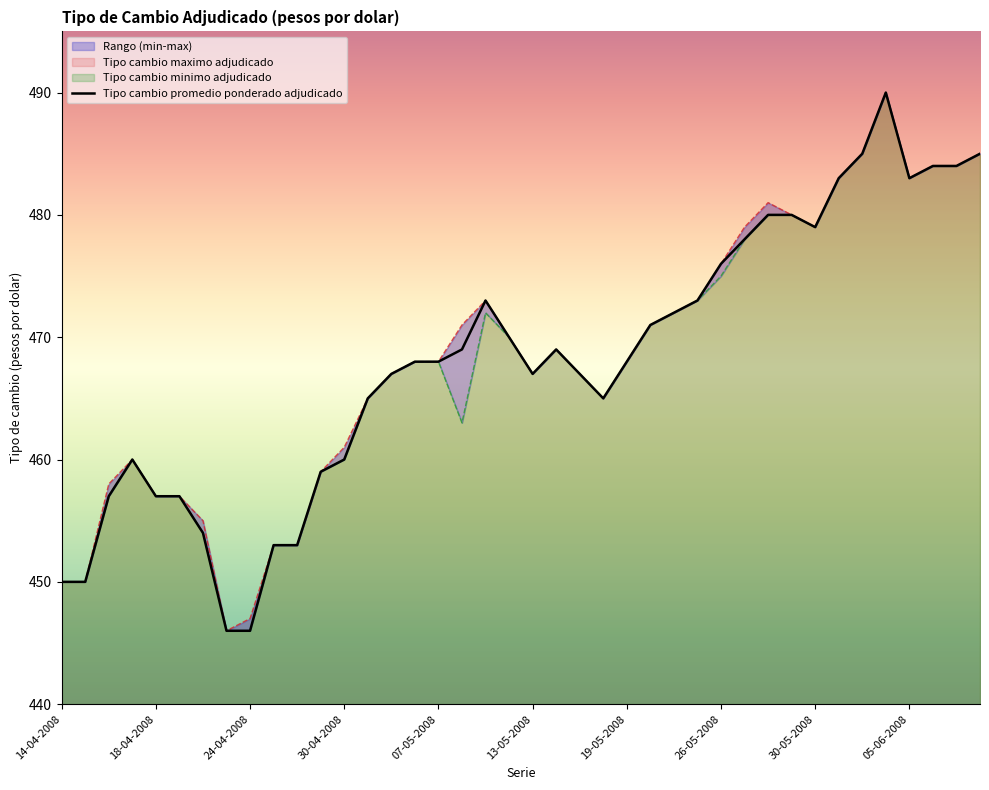

At how many categories does at least one series exceed 461?

27